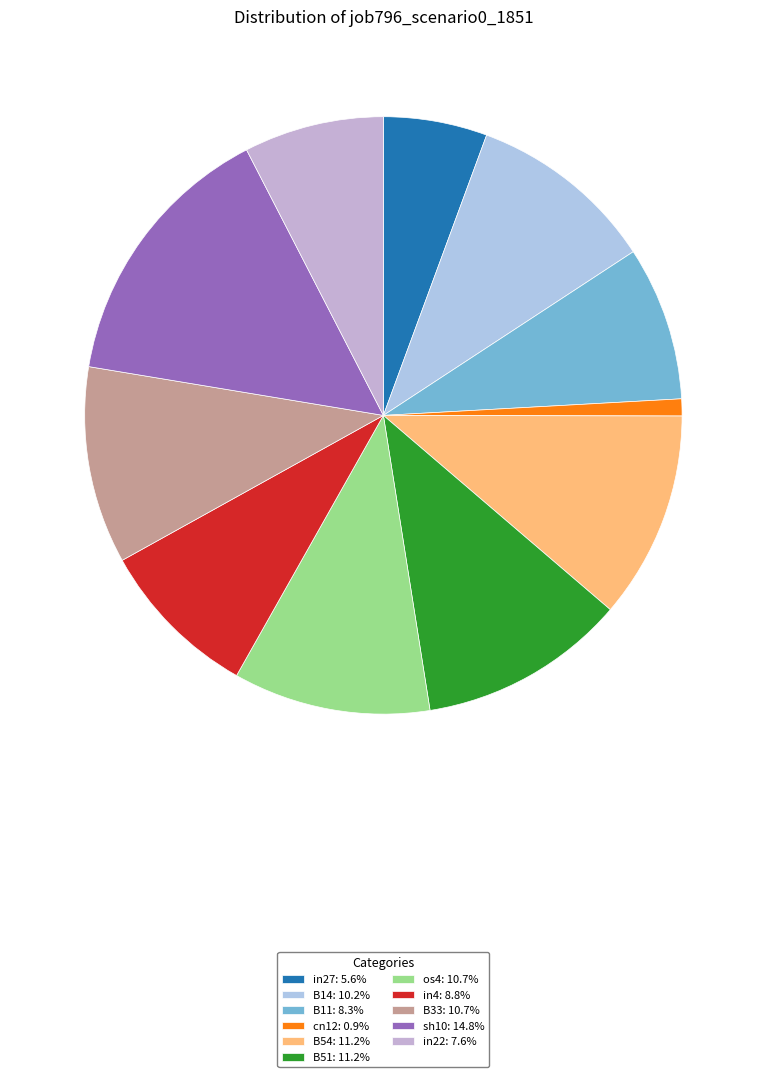

The B54 slice represents 23% of the pie. True or false?

False